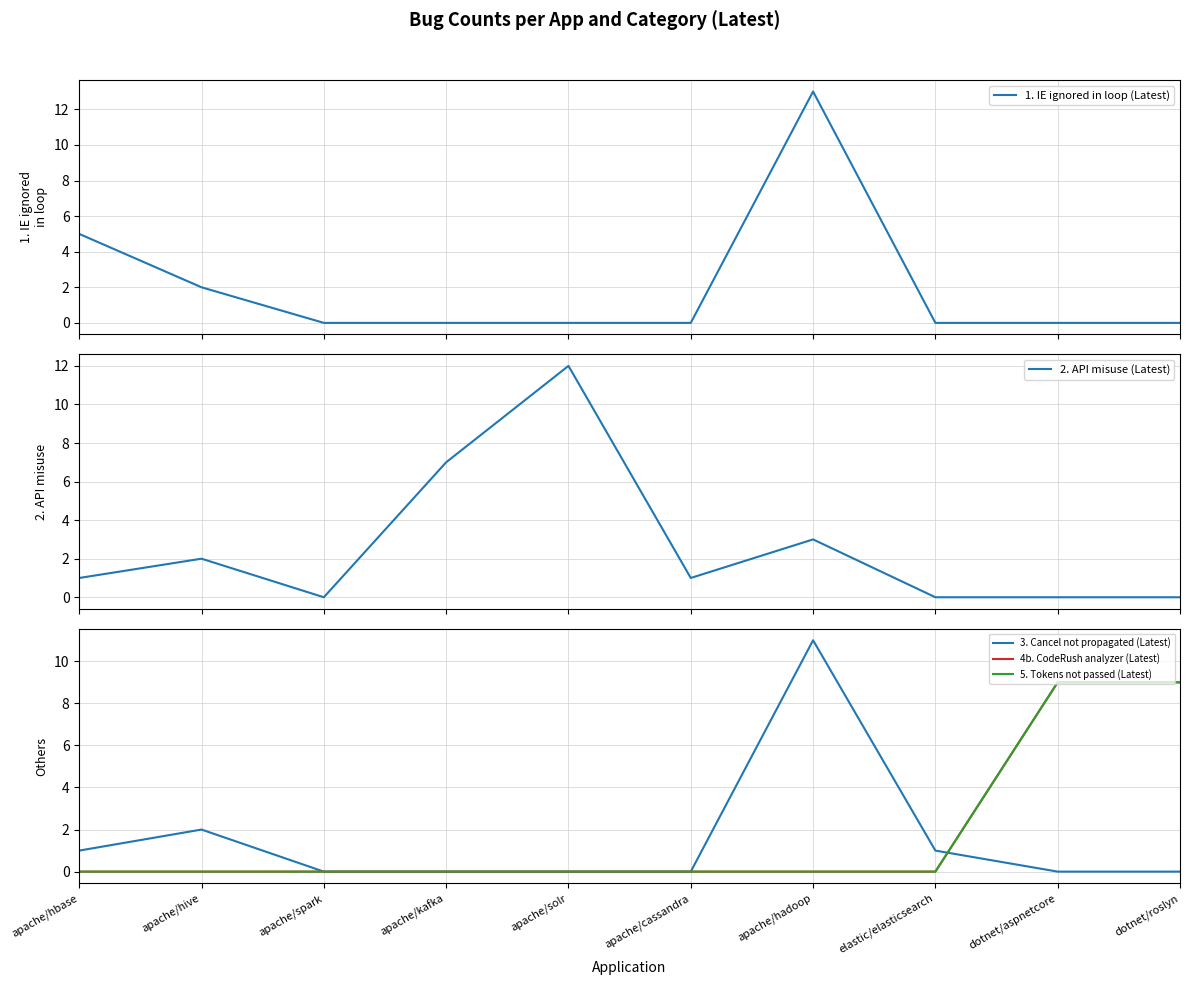

What is the greatest value displayed?

13